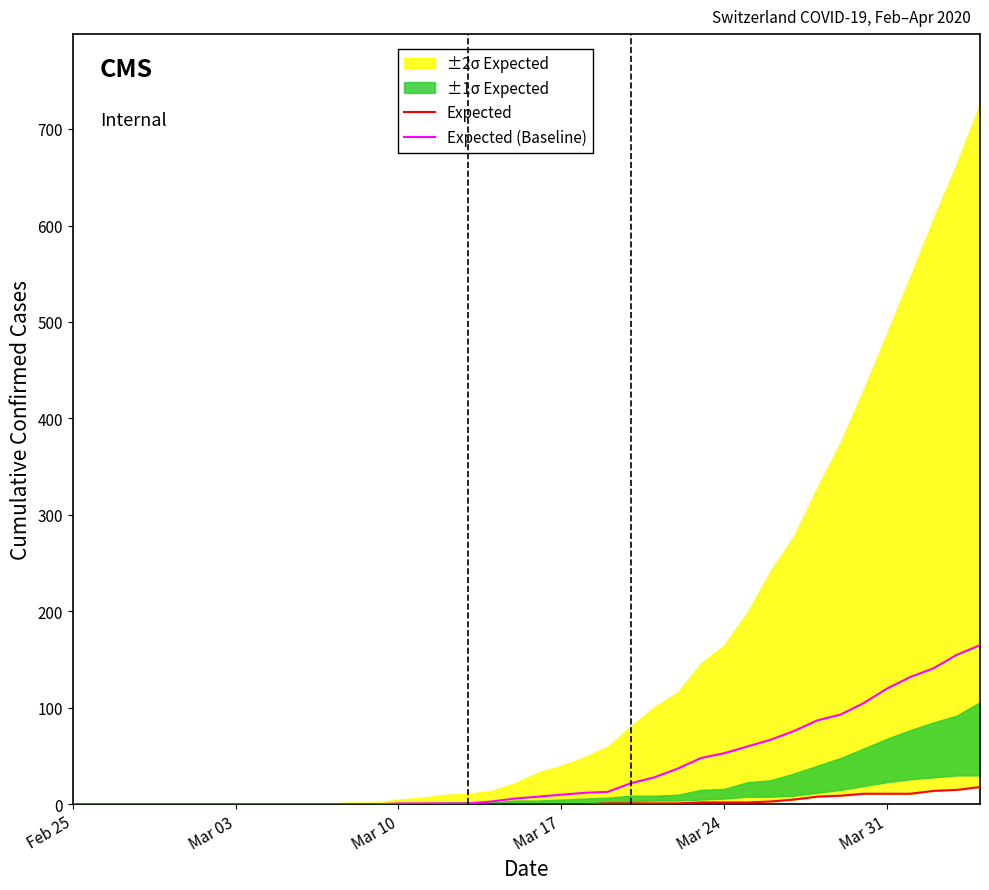

What is the highest value of the Expected (Baseline) series?

165